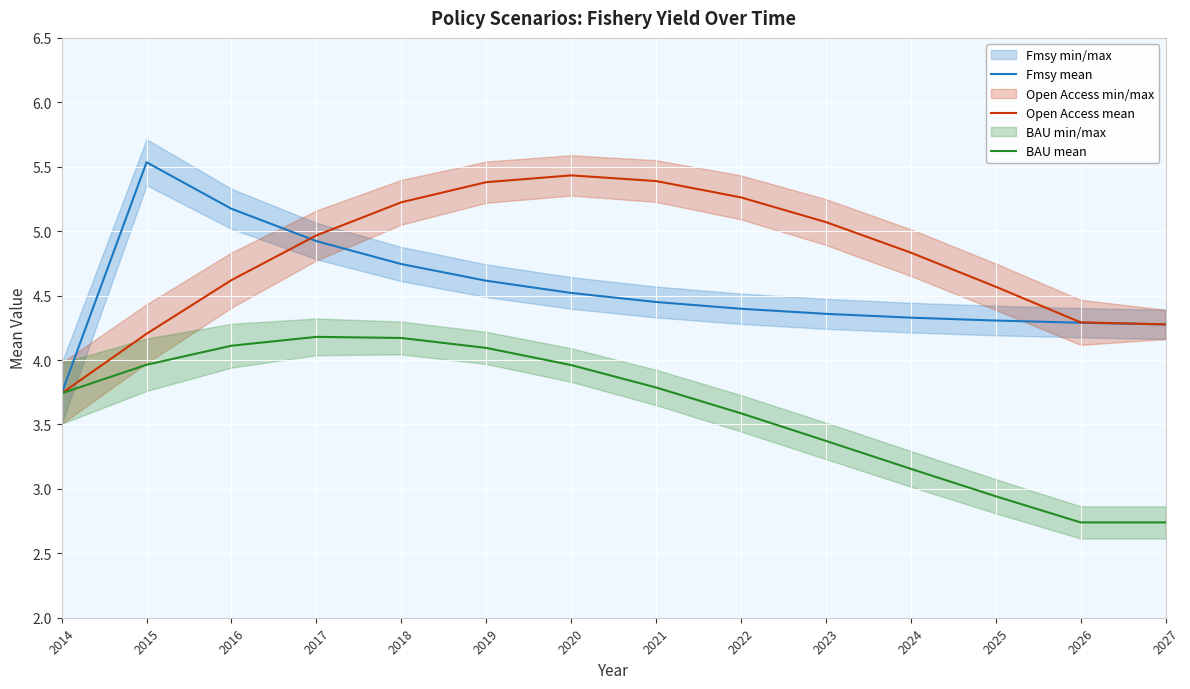

Reading left to right, what are all the values shown in this chart?

Fmsy mean: 3.7	5.5	5.2	4.9	4.7	4.6	4.5	4.5	4.4	4.4	4.3	4.3	4.3	4.3
Open Access mean: 3.7	4.2	4.6	5.0	5.2	5.4	5.4	5.4	5.3	5.1	4.8	4.6	4.3	4.3
BAU mean: 3.7	4.0	4.1	4.2	4.2	4.1	4.0	3.8	3.6	3.4	3.2	2.9	2.7	2.7